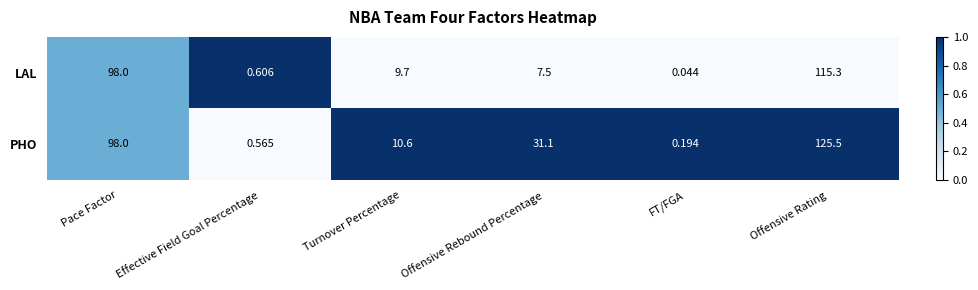

At which label does LAL first exceed 9?

Pace Factor